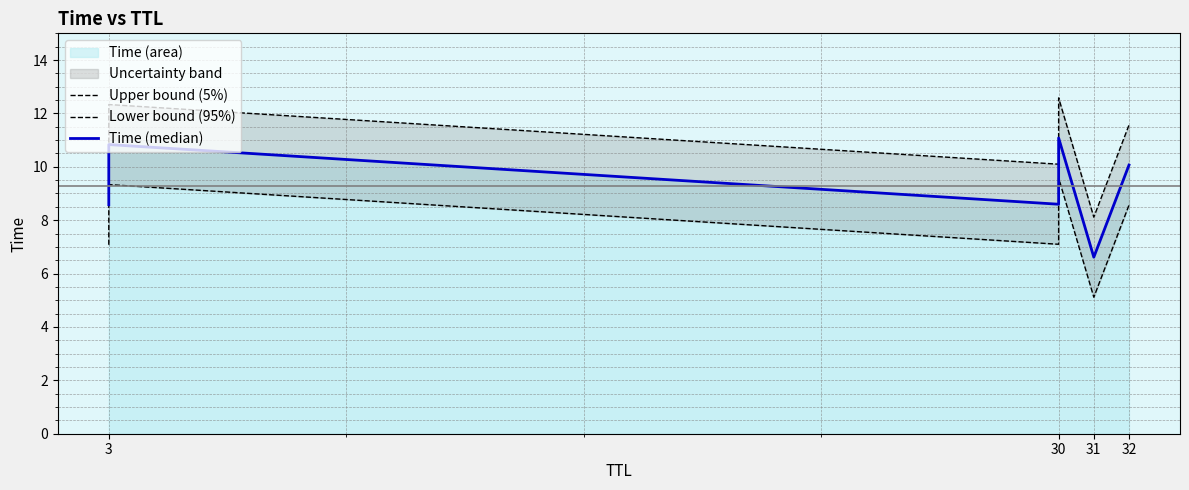

At how many categories does at least one series exceed 6?

6